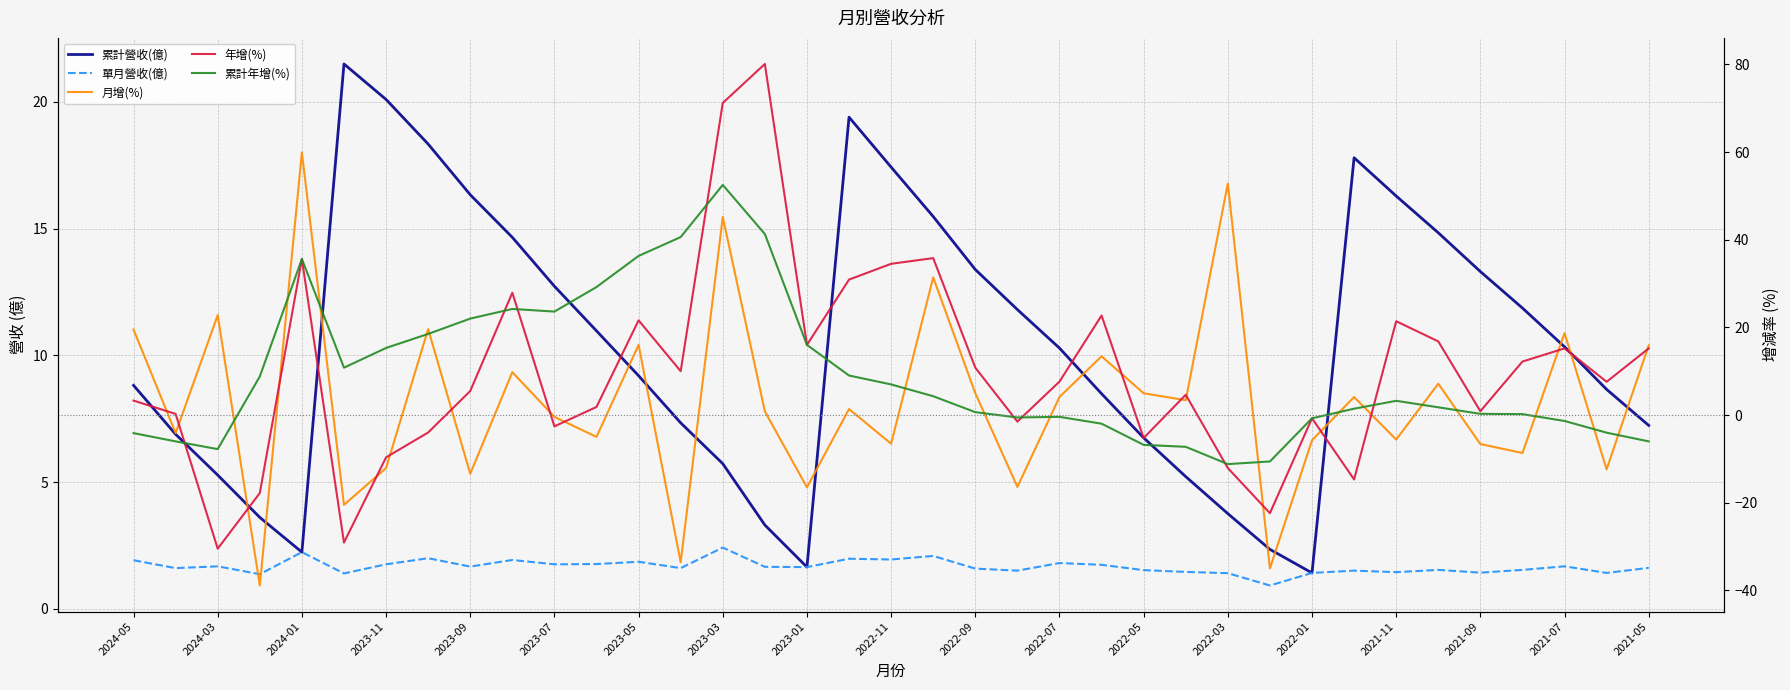

Reading left to right, extract all data points from this chart.

累計營收(億): 8.8	6.9	5.3	3.6	2.2	21.5	20.1	18.3	16.3	14.7	12.7	11.0	9.2	7.3	5.7	3.3	1.6	19.4	17.4	15.5	13.4	11.8	10.3	8.5	6.8	5.2	3.8	2.4	1.4	17.8	16.3	14.8	13.3	11.9	10.3	8.7	7.2
單月營收(億): 1.9	1.6	1.7	1.4	2.2	1.4	1.8	2.0	1.7	1.9	1.8	1.8	1.9	1.6	2.4	1.7	1.6	2.0	1.9	2.1	1.6	1.5	1.8	1.7	1.5	1.5	1.4	0.9	1.4	1.5	1.4	1.5	1.4	1.5	1.7	1.4	1.6
月增(%): 19.5	-4.1	22.8	-38.9	59.9	-20.5	-12.1	19.6	-13.4	9.8	-0.4	-5.0	16.0	-33.6	45.2	0.8	-16.5	1.4	-6.5	31.4	5.0	-16.4	4.1	13.4	5.0	3.4	52.8	-35.0	-5.8	4.1	-5.6	7.1	-6.6	-8.7	18.7	-12.4	15.9
年增(%): 3.3	0.2	-30.5	-17.8	35.6	-29.1	-9.7	-4.0	5.5	27.9	-2.6	1.8	21.6	10.0	71.2	80.1	16.0	30.9	34.5	35.8	10.8	-1.5	7.6	22.7	-5.2	4.6	-12.1	-22.4	-0.8	-14.7	21.4	16.8	0.9	12.2	15.2	7.6	15.2
累計年增(%): -4.1	-6.0	-7.8	8.8	35.6	10.8	15.3	18.5	22.0	24.2	23.6	29.2	36.3	40.6	52.5	41.3	16.0	9.0	7.0	4.3	0.7	-0.6	-0.4	-2.0	-6.8	-7.3	-11.2	-10.6	-0.8	1.4	3.2	1.8	0.3	0.2	-1.4	-4.0	-6.0